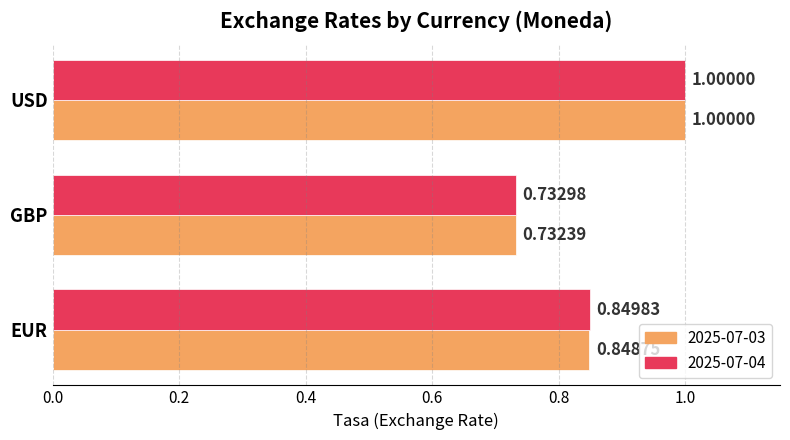

Is the value of 2025-07-03 at GBP greater than the value of 2025-07-04 at USD?

No